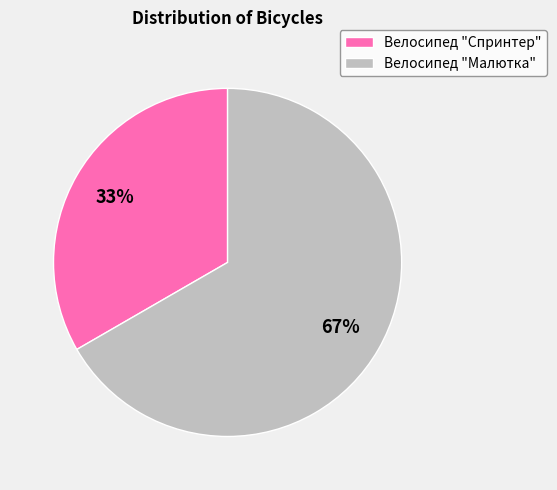

To the nearest percent, what is the combined percentage of Велосипед "Спринтер" and Велосипед "Малютка"?

100%